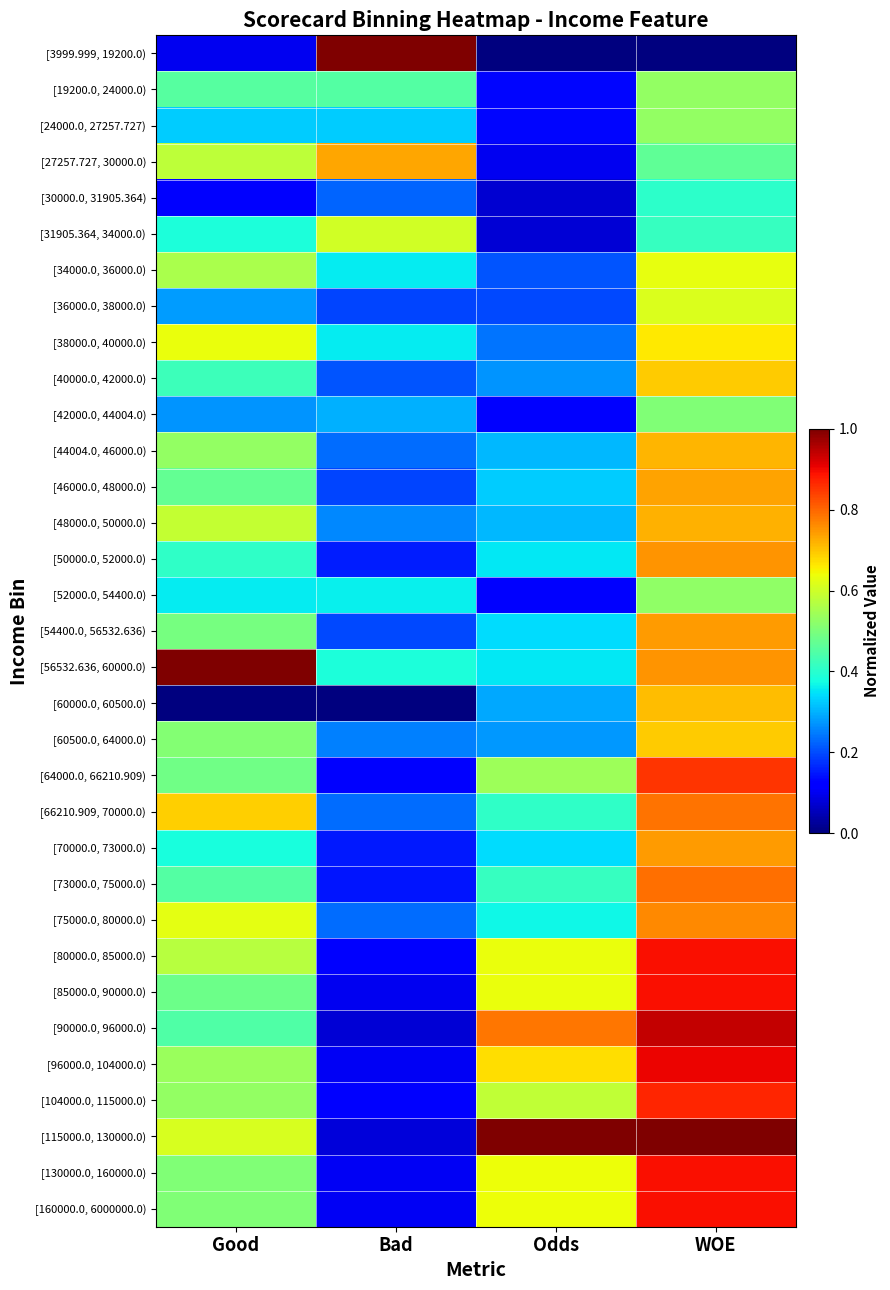

Reading left to right, list all the values displayed in this chart.

[3999.999, 19200.0): Good=0.1	Bad=1.0	Odds=0.0	WOE=0.0
[19200.0, 24000.0): Good=0.5	Bad=0.5	Odds=0.1	WOE=0.5
[24000.0, 27257.727): Good=0.3	Bad=0.3	Odds=0.1	WOE=0.5
[27257.727, 30000.0): Good=0.6	Bad=0.7	Odds=0.1	WOE=0.5
[30000.0, 31905.364): Good=0.1	Bad=0.2	Odds=0.1	WOE=0.4
[31905.364, 34000.0): Good=0.4	Bad=0.6	Odds=0.1	WOE=0.4
[34000.0, 36000.0): Good=0.6	Bad=0.4	Odds=0.2	WOE=0.6
[36000.0, 38000.0): Good=0.3	Bad=0.2	Odds=0.2	WOE=0.6
[38000.0, 40000.0): Good=0.6	Bad=0.4	Odds=0.2	WOE=0.7
[40000.0, 42000.0): Good=0.4	Bad=0.2	Odds=0.3	WOE=0.7
[42000.0, 44004.0): Good=0.3	Bad=0.3	Odds=0.1	WOE=0.5
[44004.0, 46000.0): Good=0.5	Bad=0.2	Odds=0.3	WOE=0.7
[46000.0, 48000.0): Good=0.5	Bad=0.2	Odds=0.3	WOE=0.7
[48000.0, 50000.0): Good=0.6	Bad=0.3	Odds=0.3	WOE=0.7
[50000.0, 52000.0): Good=0.4	Bad=0.2	Odds=0.4	WOE=0.8
[52000.0, 54400.0): Good=0.4	Bad=0.4	Odds=0.1	WOE=0.5
[54400.0, 56532.636): Good=0.5	Bad=0.2	Odds=0.3	WOE=0.7
[56532.636, 60000.0): Good=1.0	Bad=0.4	Odds=0.4	WOE=0.8
[60000.0, 60500.0): Good=0.0	Bad=0.0	Odds=0.3	WOE=0.7
[60500.0, 64000.0): Good=0.5	Bad=0.3	Odds=0.3	WOE=0.7
[64000.0, 66210.909): Good=0.5	Bad=0.1	Odds=0.5	WOE=0.9
[66210.909, 70000.0): Good=0.7	Bad=0.2	Odds=0.4	WOE=0.8
[70000.0, 73000.0): Good=0.4	Bad=0.1	Odds=0.3	WOE=0.7
[73000.0, 75000.0): Good=0.5	Bad=0.1	Odds=0.4	WOE=0.8
[75000.0, 80000.0): Good=0.6	Bad=0.2	Odds=0.4	WOE=0.8
[80000.0, 85000.0): Good=0.6	Bad=0.1	Odds=0.6	WOE=0.9
[85000.0, 90000.0): Good=0.5	Bad=0.1	Odds=0.6	WOE=0.9
[90000.0, 96000.0): Good=0.4	Bad=0.1	Odds=0.8	WOE=0.9
[96000.0, 104000.0): Good=0.5	Bad=0.1	Odds=0.7	WOE=0.9
[104000.0, 115000.0): Good=0.5	Bad=0.1	Odds=0.6	WOE=0.9
[115000.0, 130000.0): Good=0.6	Bad=0.1	Odds=1.0	WOE=1.0
[130000.0, 160000.0): Good=0.5	Bad=0.1	Odds=0.6	WOE=0.9
[160000.0, 6000000.0): Good=0.5	Bad=0.1	Odds=0.6	WOE=0.9